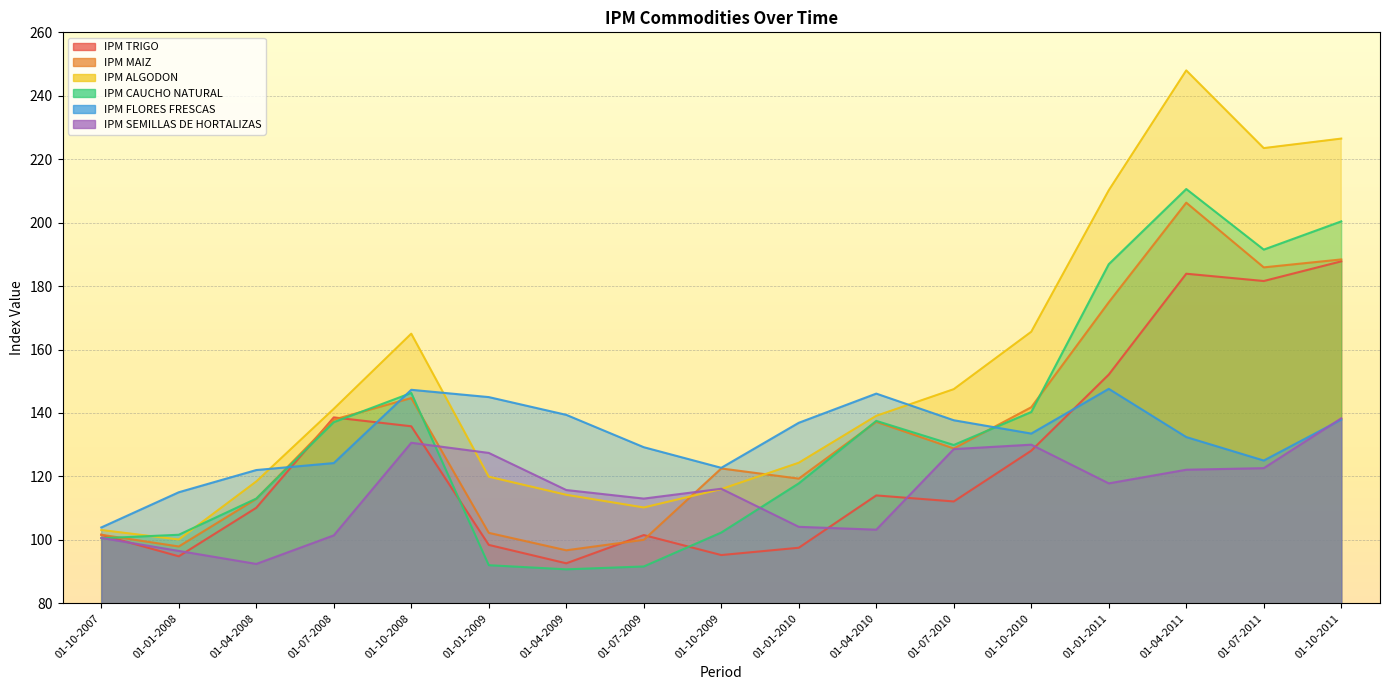

At which label does IPM TRIGO reach its minimum?

01-04-2009